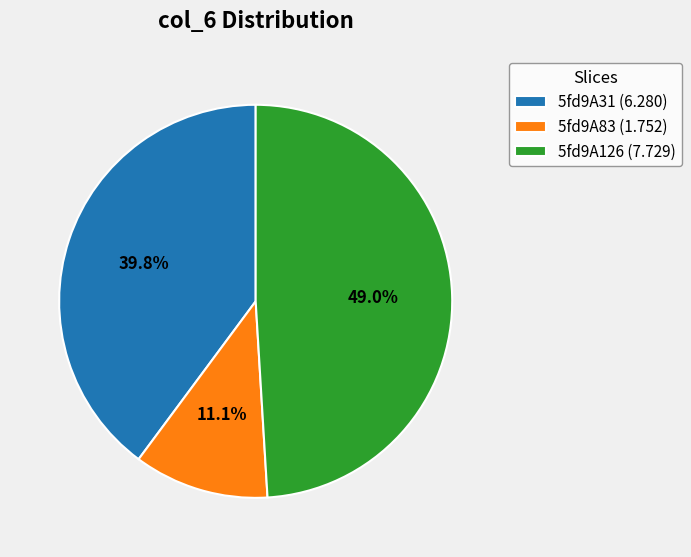

Is it true that 5fd9A31 is 40% of the pie?

True